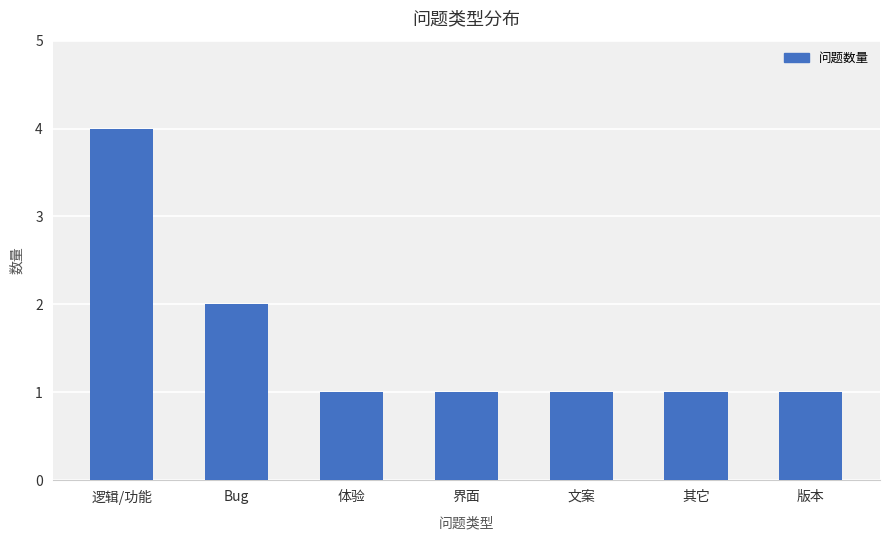

How many distinct data groups are displayed?

1